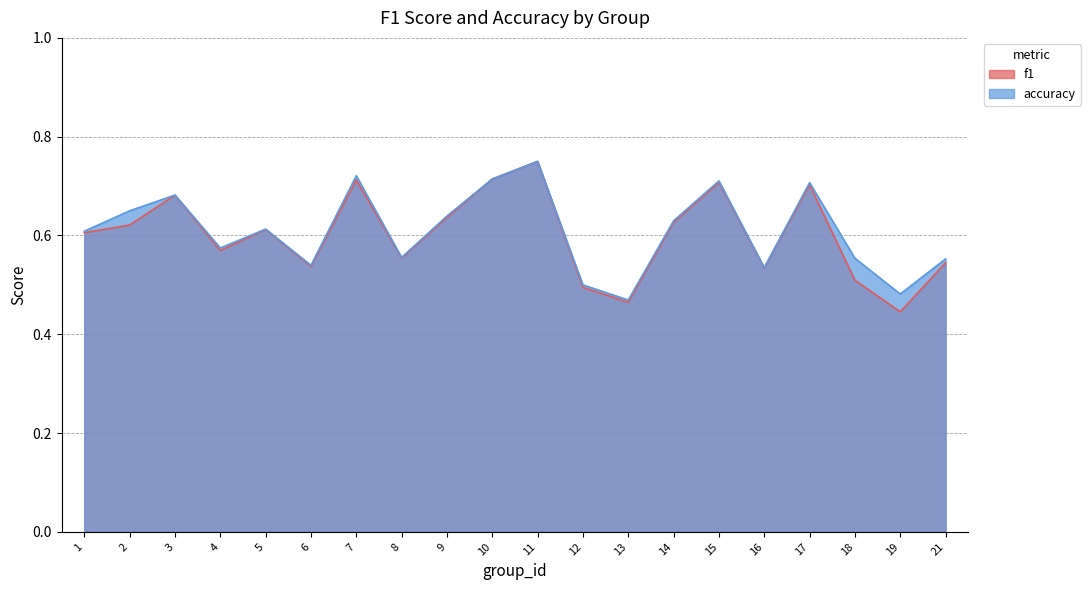

Which category has the highest value in the f1 series?

11